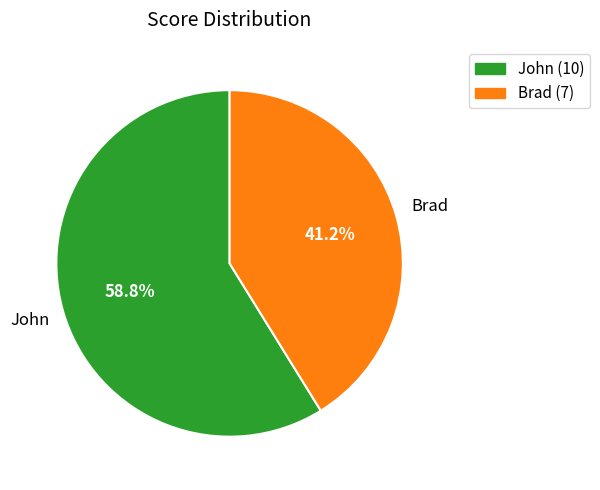

Between John and Brad, which is larger?

John